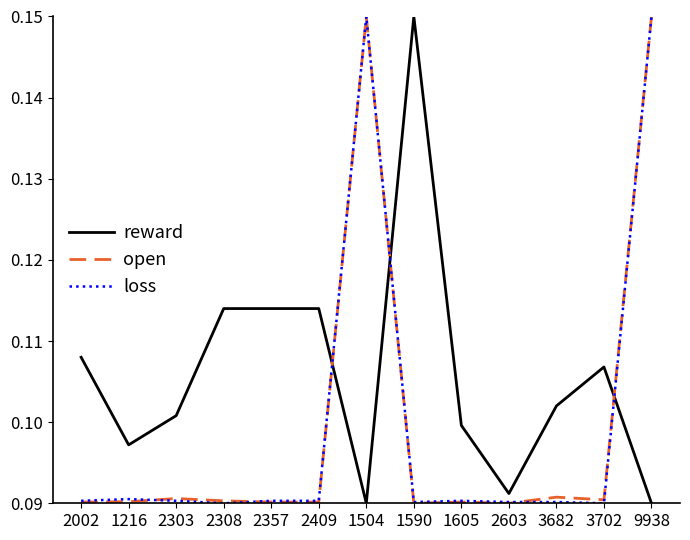

What position from the right is 2603?

4